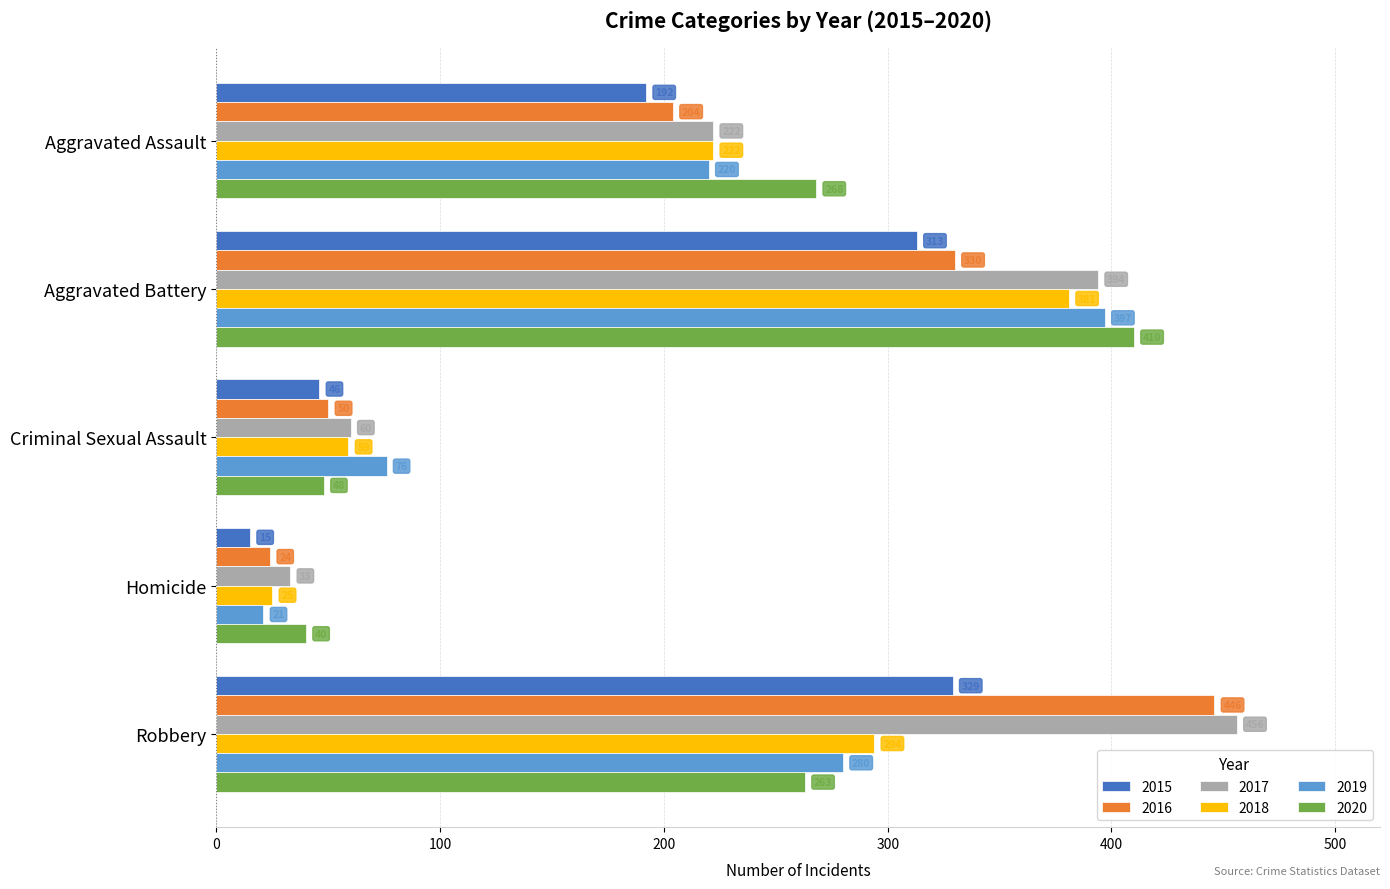

At which category does the chart reach its peak across all series?

Robbery